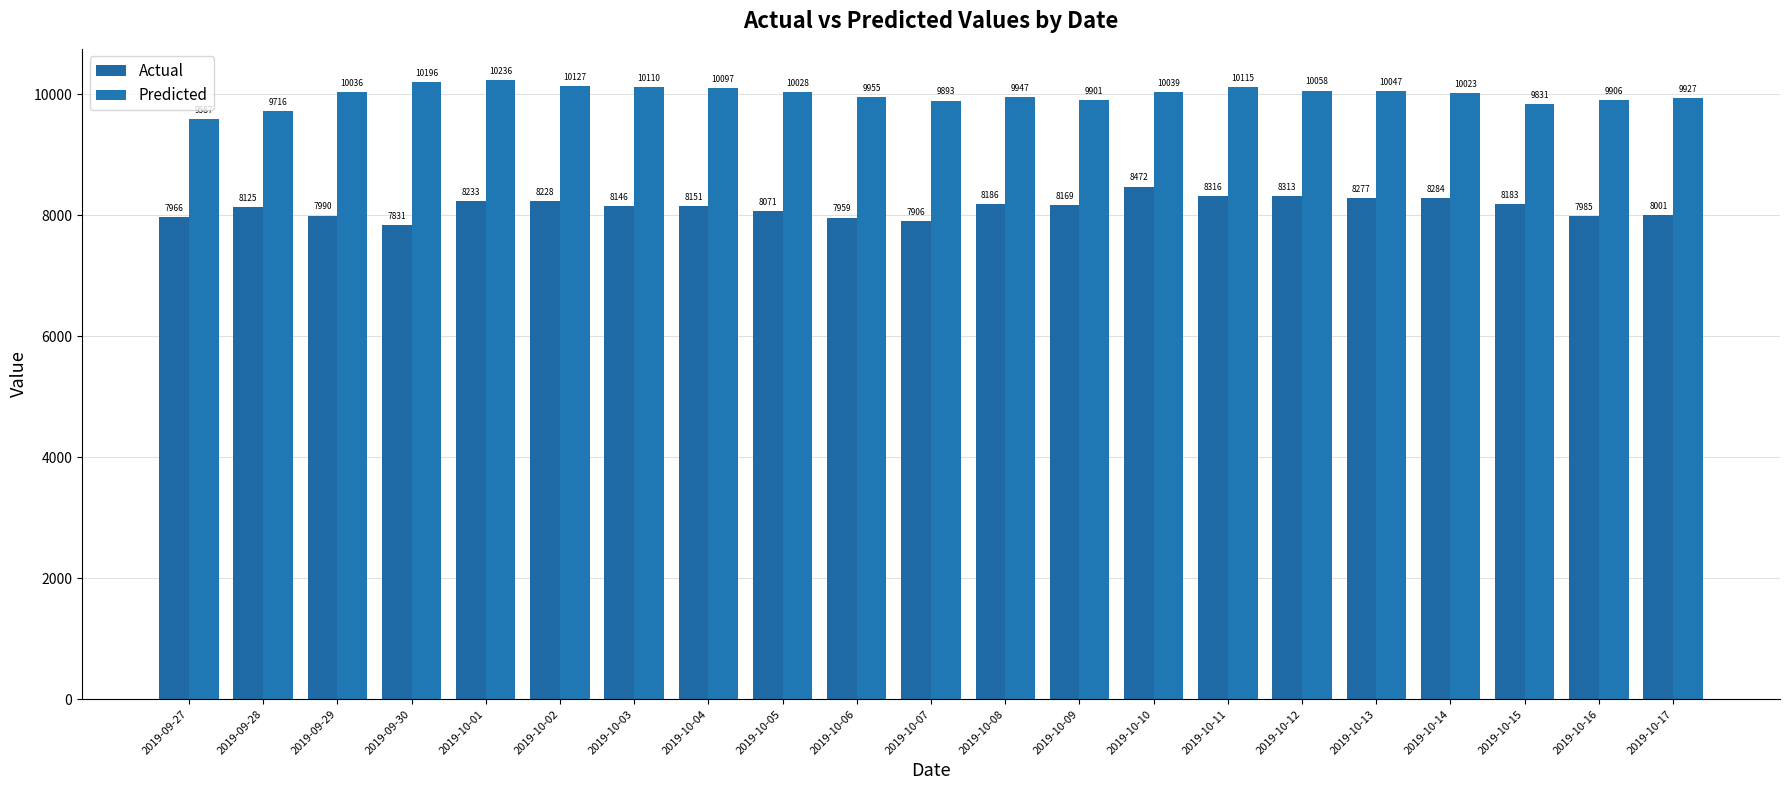

What is the value of the Actual bar at the 11th from the left?

7905.8